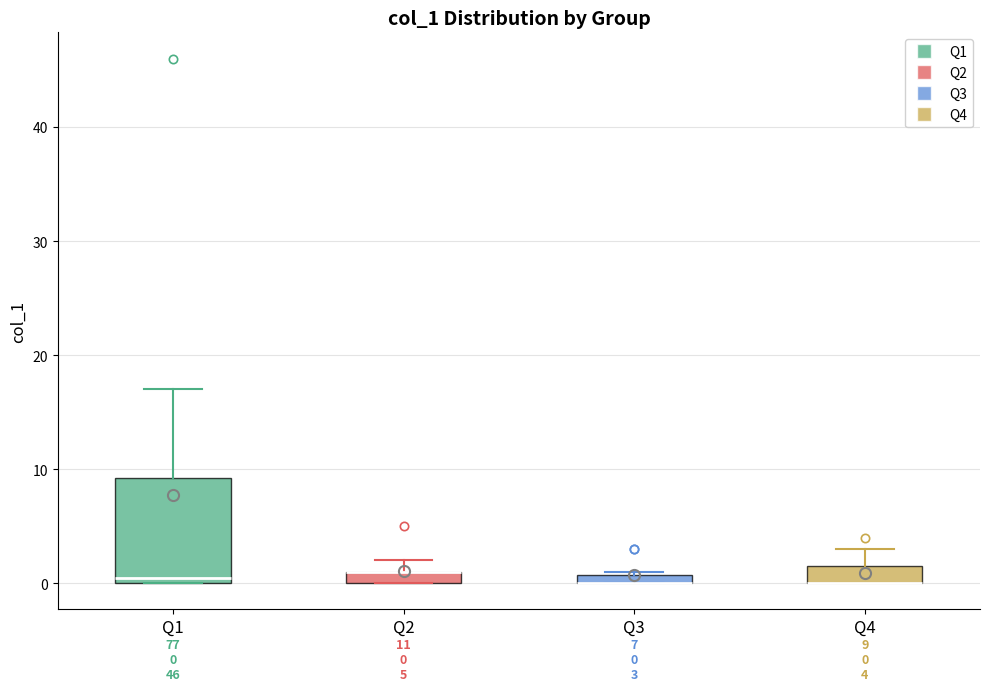

Which box is the tallest, from its lower edge to its upper edge?

Q1